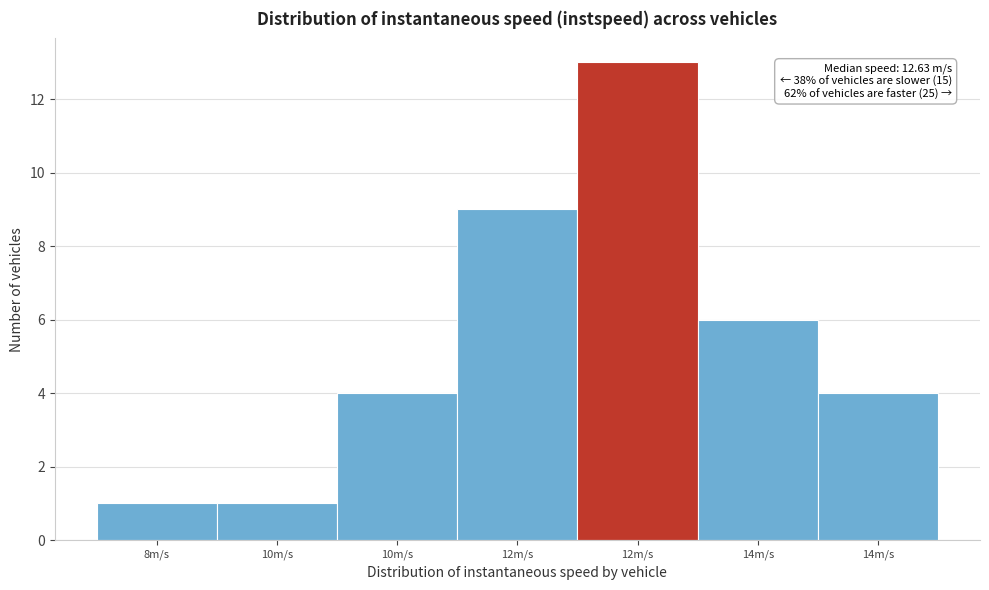

How many distinct data groups are displayed?

1